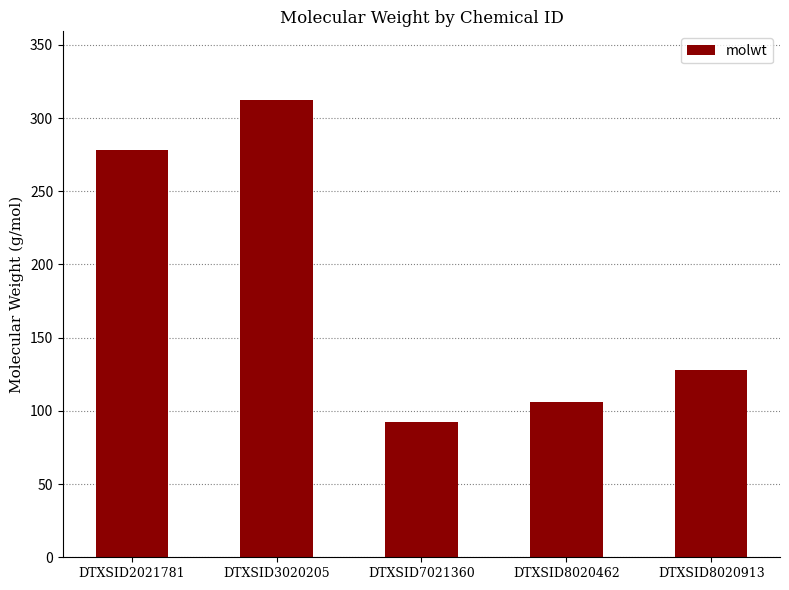

Reading left to right, extract all data points from this chart.

DTXSID2021781=278.4	DTXSID3020205=312.4	DTXSID7021360=92.1	DTXSID8020462=106.1	DTXSID8020913=128.2